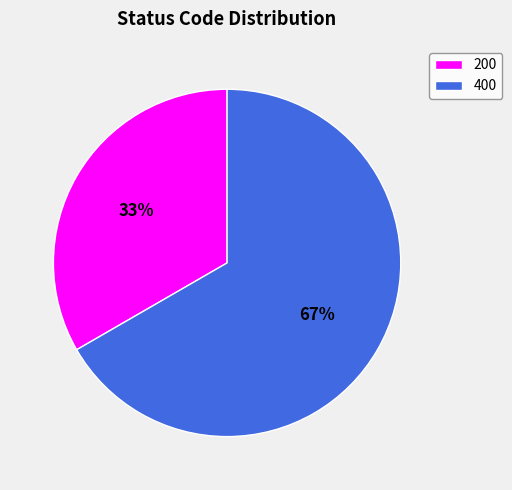

To the nearest percent, what is the average slice percentage?

50%